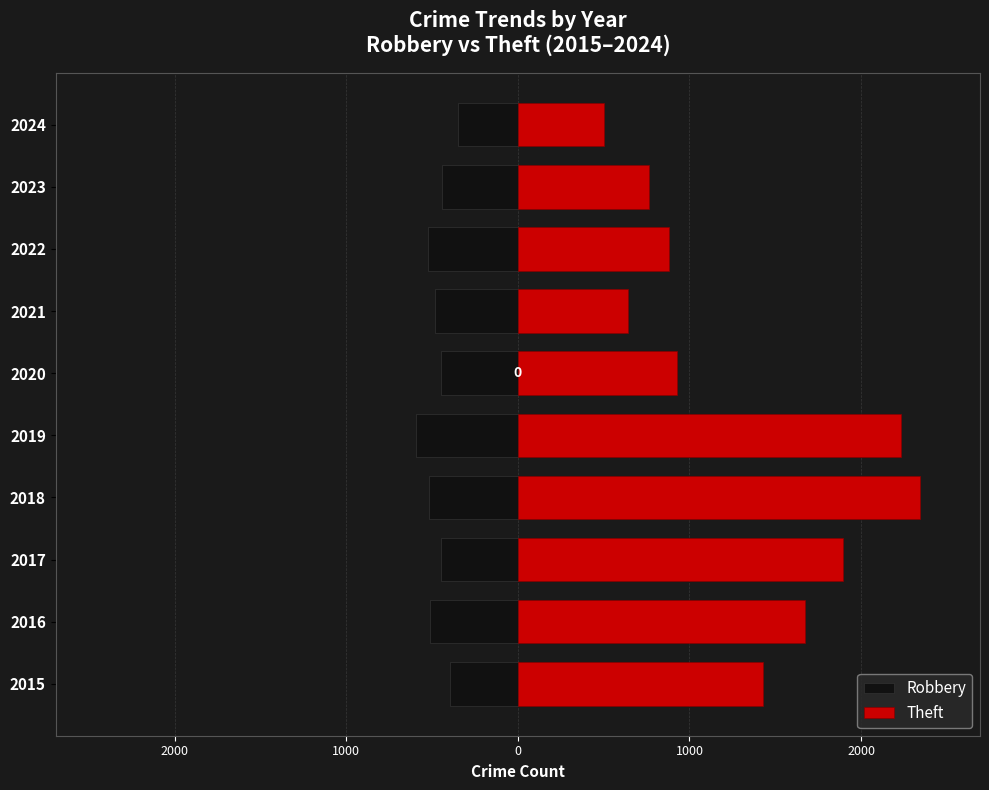

What is the greatest value displayed?

2342